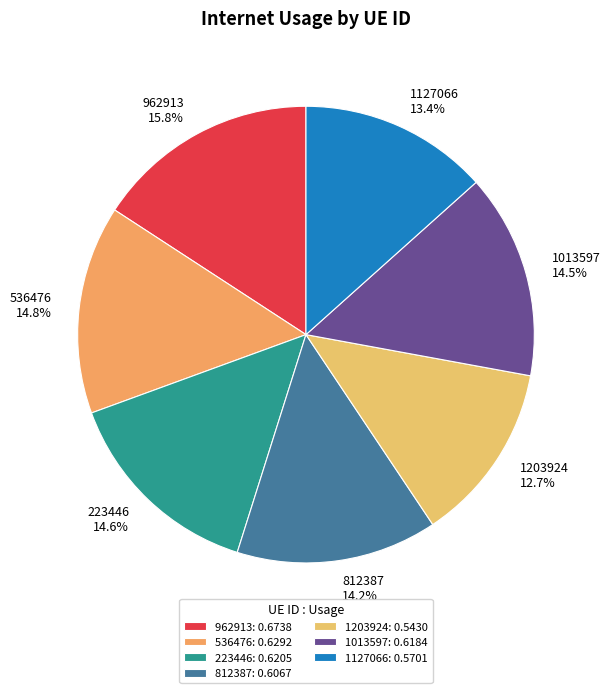

Is there a majority slice in this chart?

No